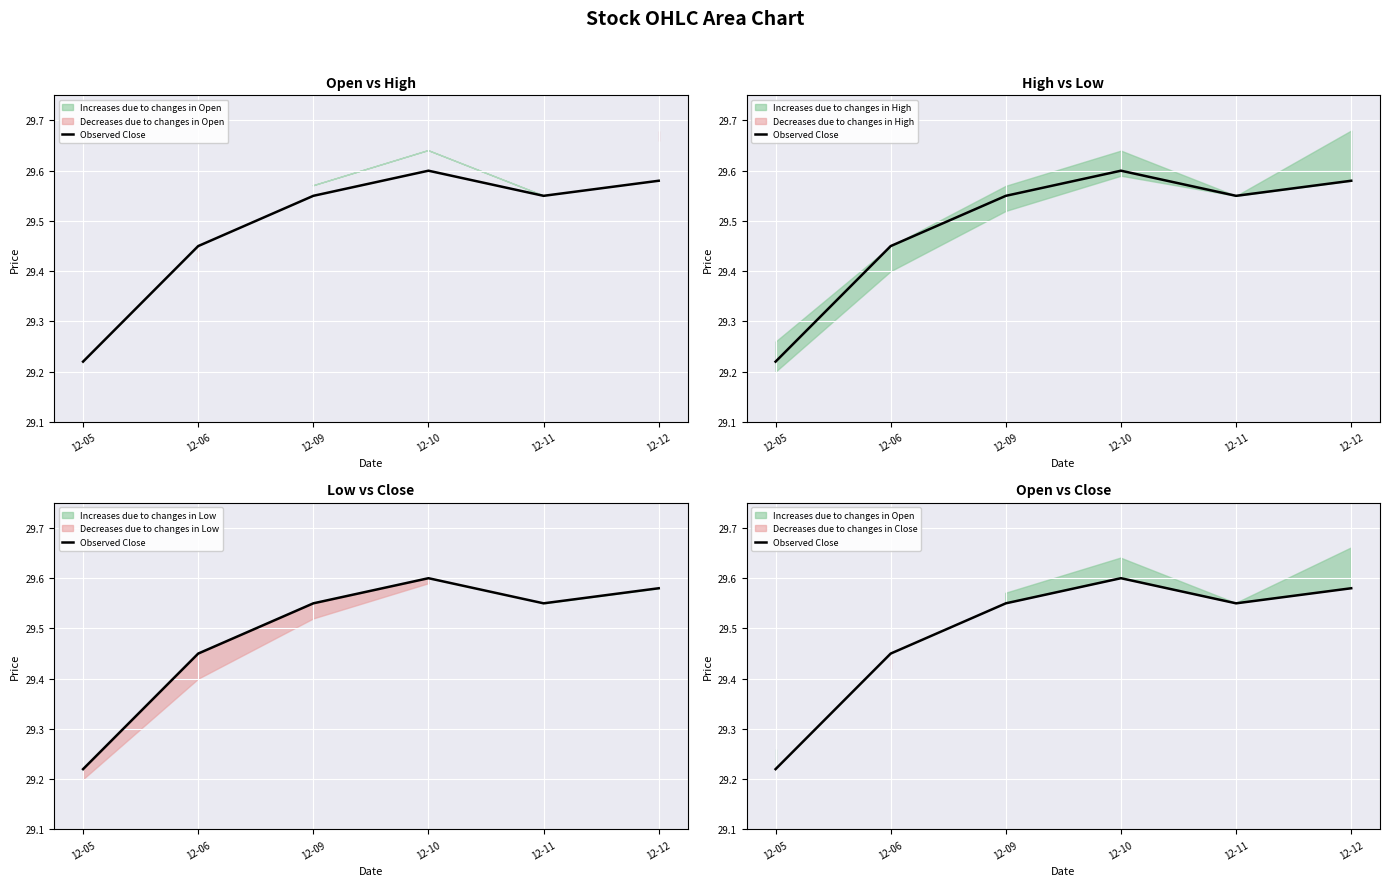

What is the approximate value at 12-09?

29.5